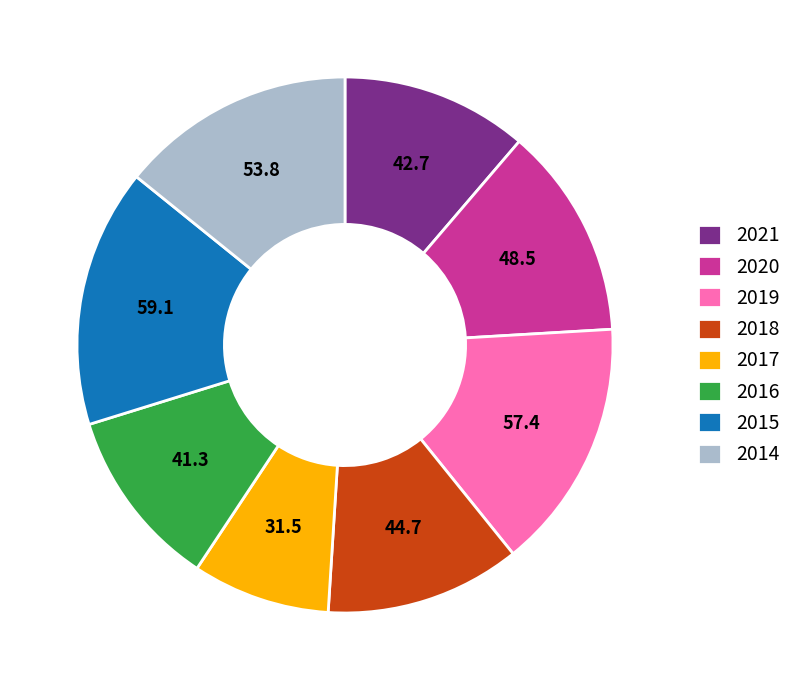

The 2018 slice represents 12% of the pie. True or false?

True